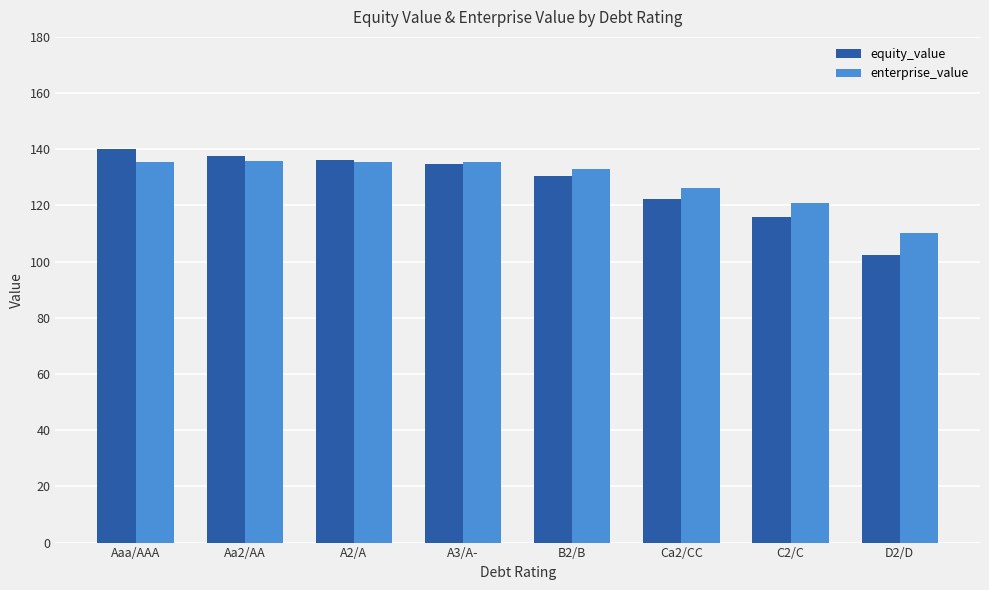

What is the lowest value of the enterprise_value series?

110.3